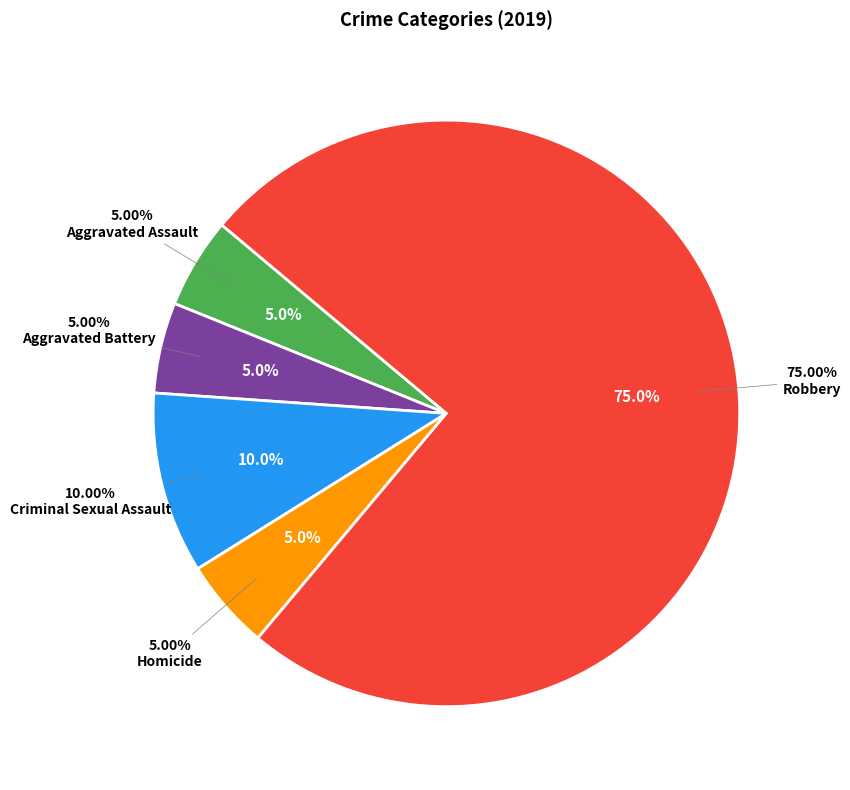

The Aggravated Assault slice represents 1% of the pie. True or false?

False